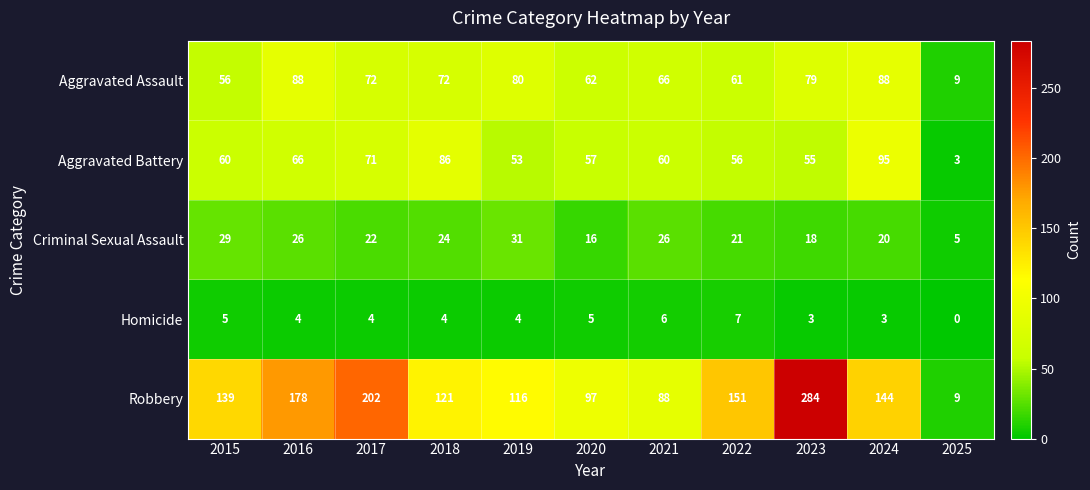

What is the approximate value of Homicide at 2020?

5